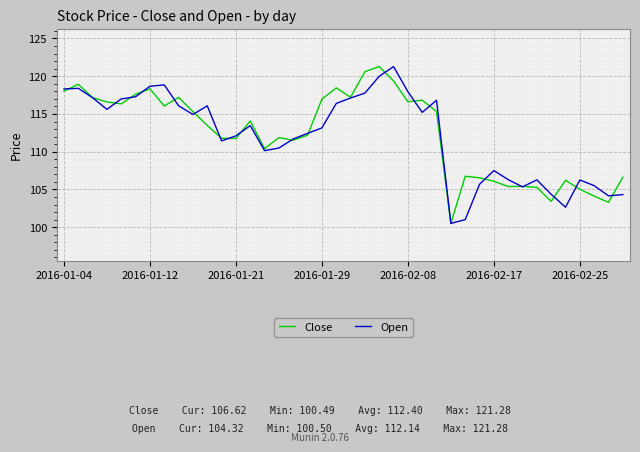

What is the greatest value displayed?

121.3